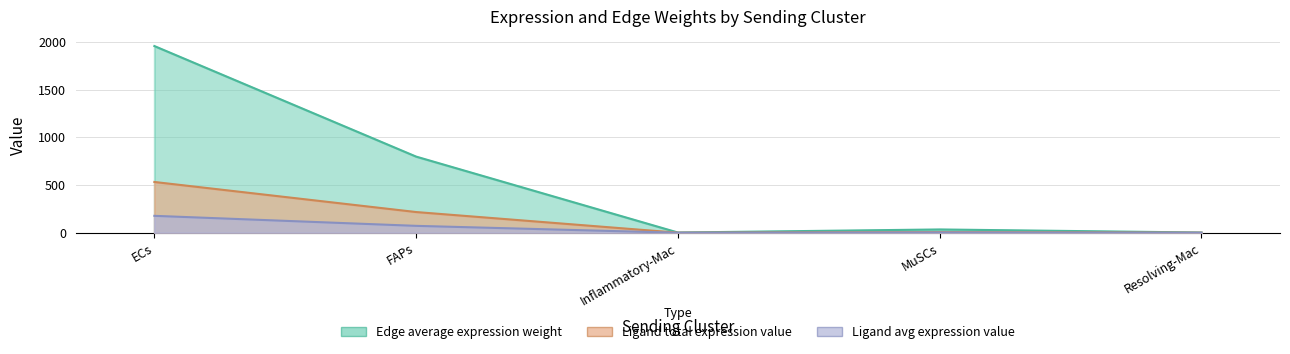

The value of Edge average expression weight at Inflammatory-Mac is 0.4. True or false?

False